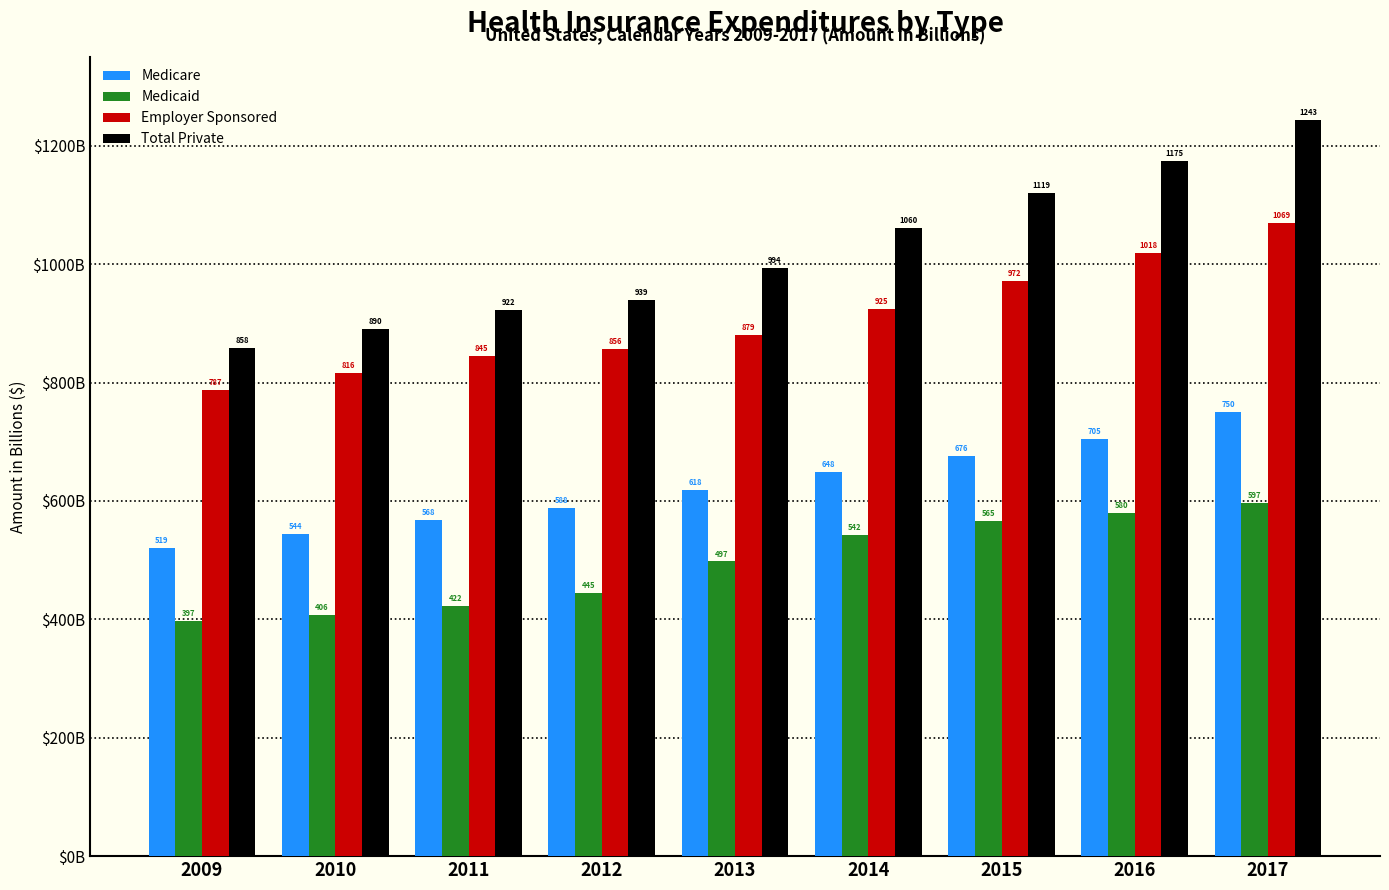

Does the chart contain stacked bars?

No